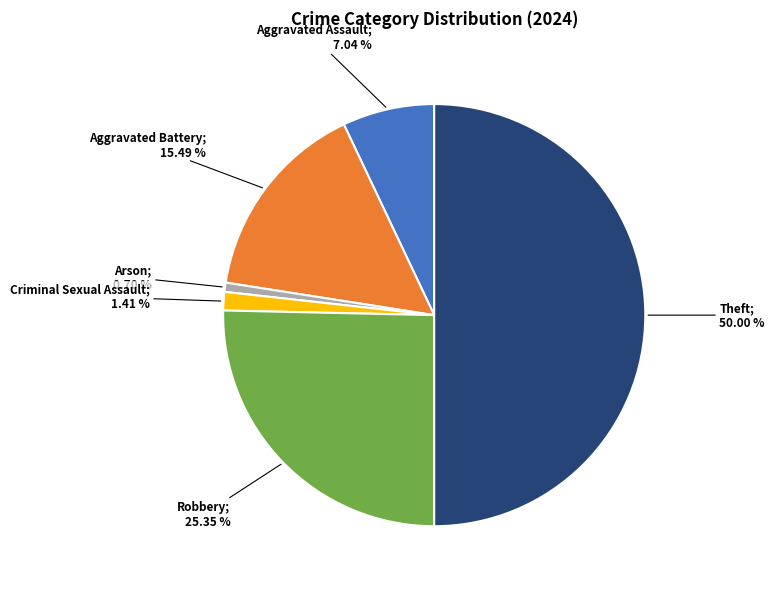

How many segments does this pie chart have?

6